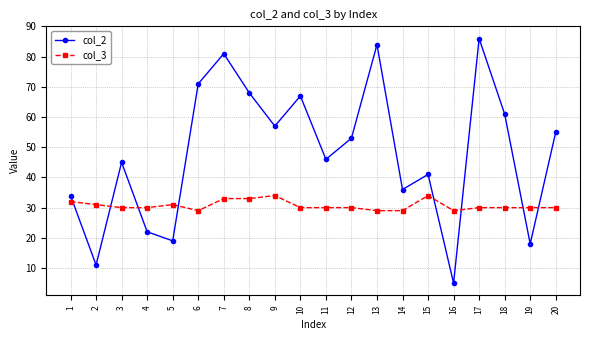

List the labels in order of col_2 value, smallest first.

16, 2, 19, 5, 4, 1, 14, 15, 3, 11, 12, 20, 9, 18, 10, 8, 6, 7, 13, 17